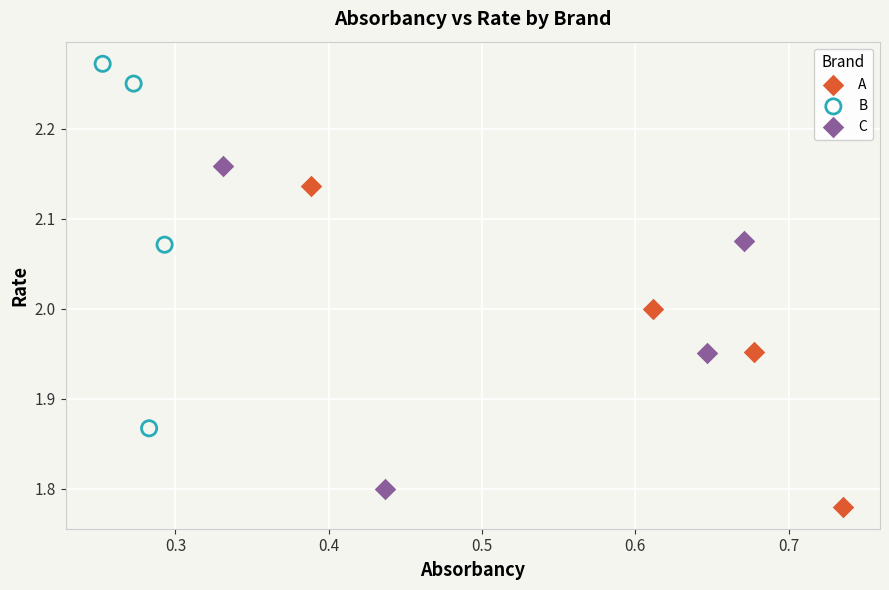

Which series has the largest Y range (max minus min)?

B